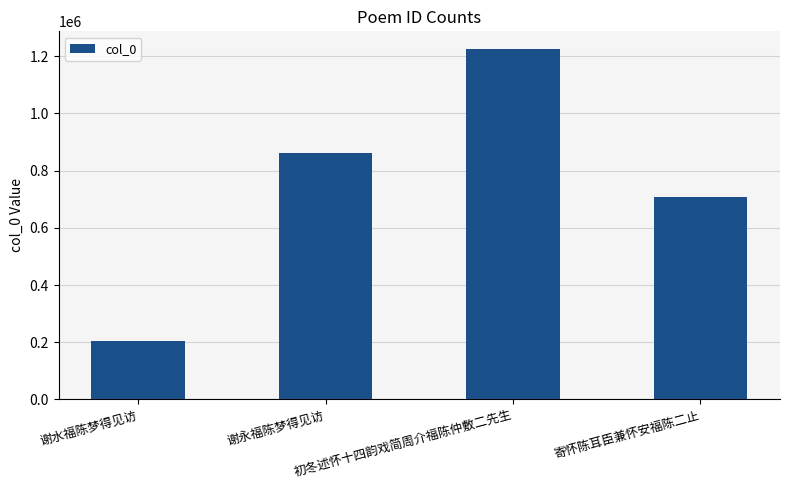

Reading left to right, extract all data points from this chart.

203963	860217	1225567	707222